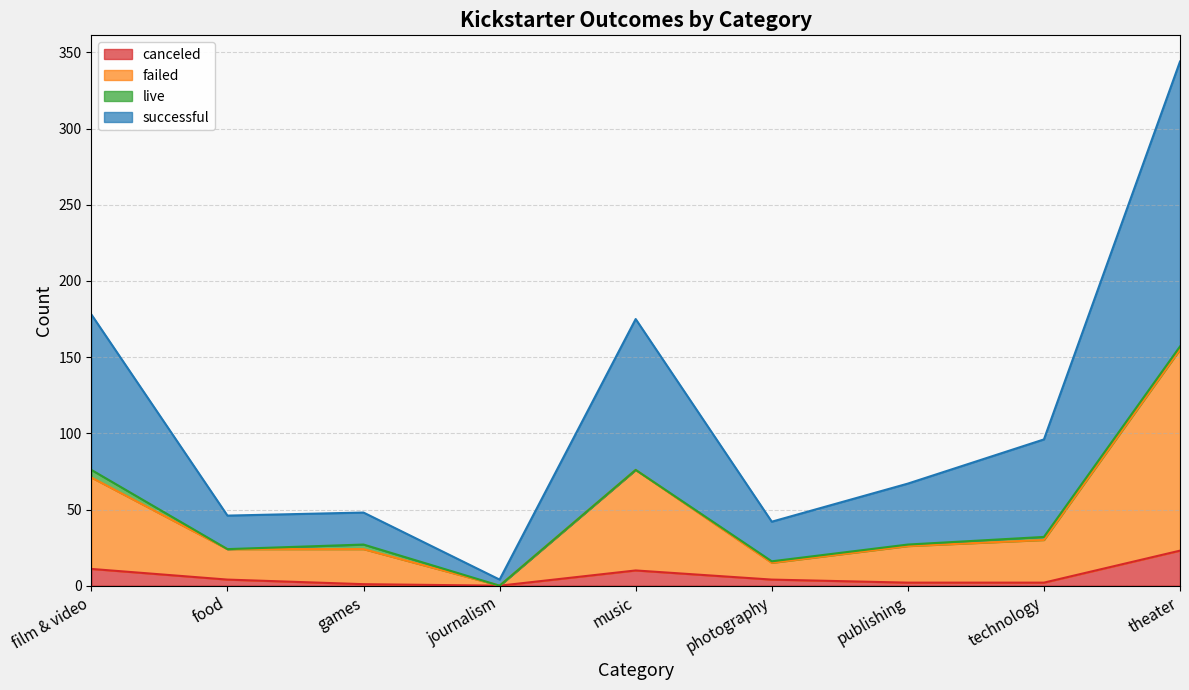

How many positive values does the failed series have?

8